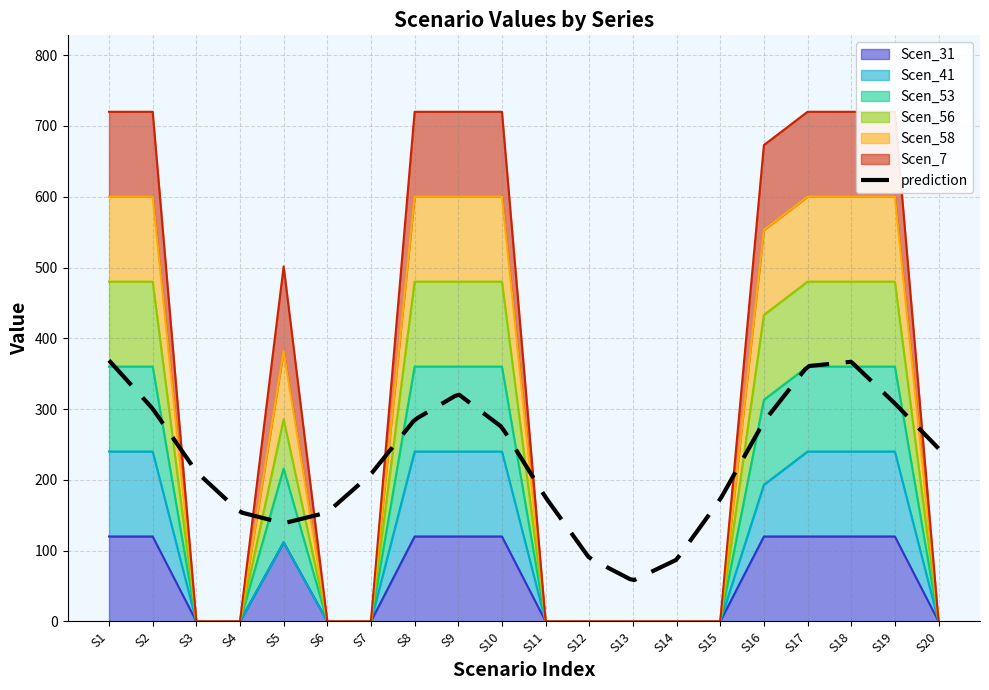

Is it true that Scen_31 equals 120.0 at S17?

True